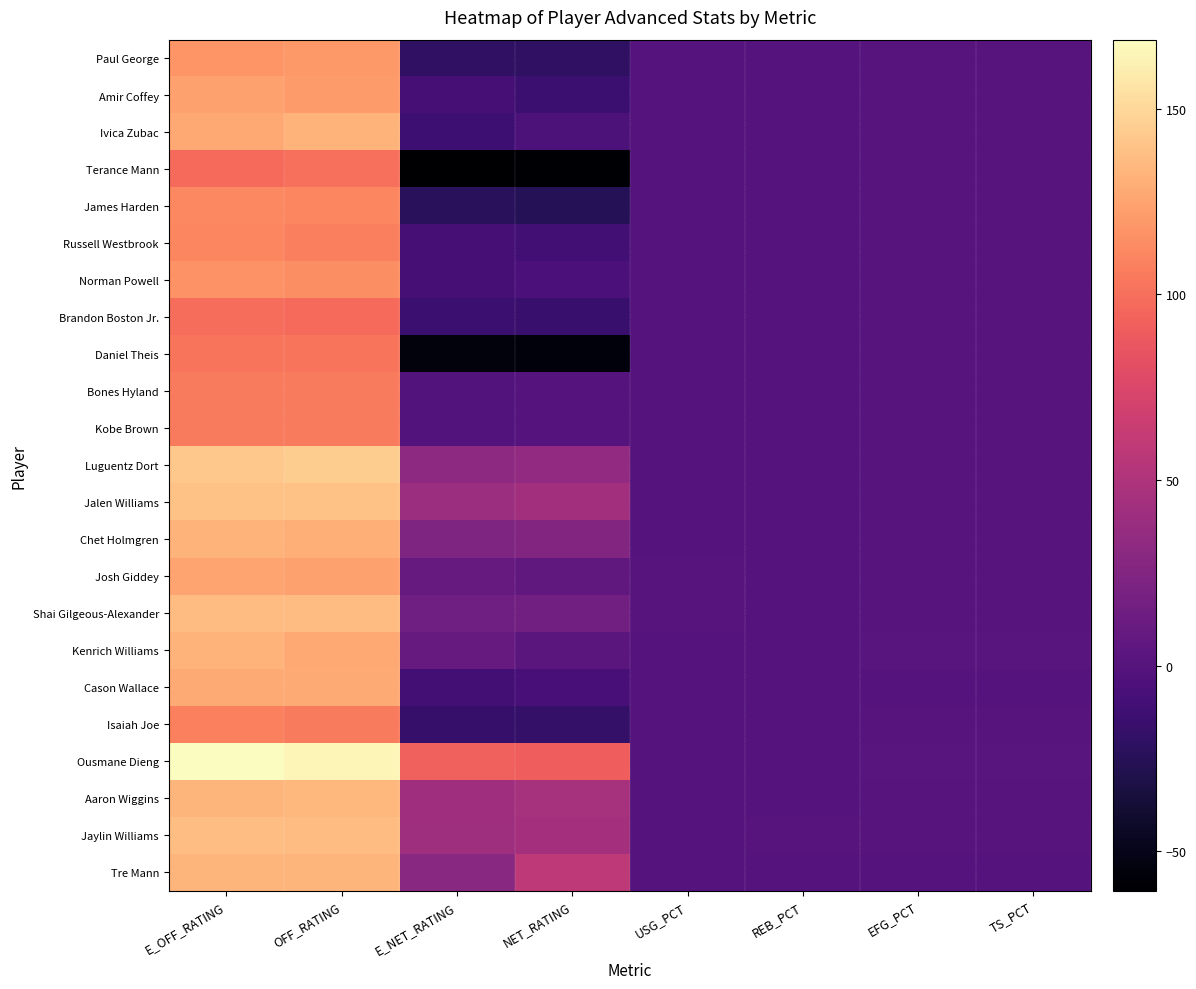

What is the minimum value shown in the chart?

-60.6